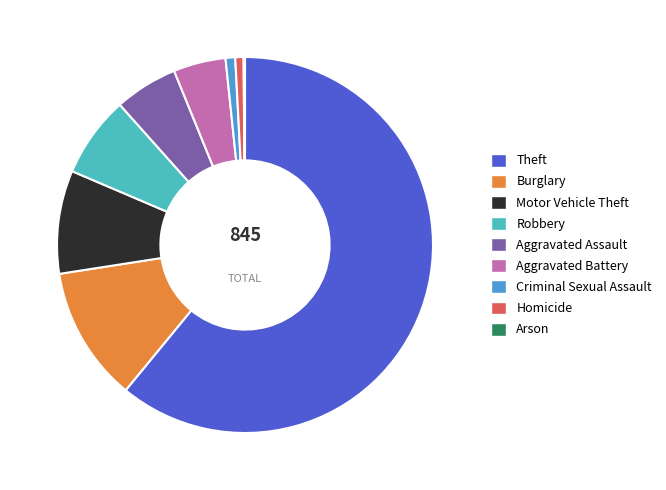

The Aggravated Assault slice represents 1% of the pie. True or false?

False